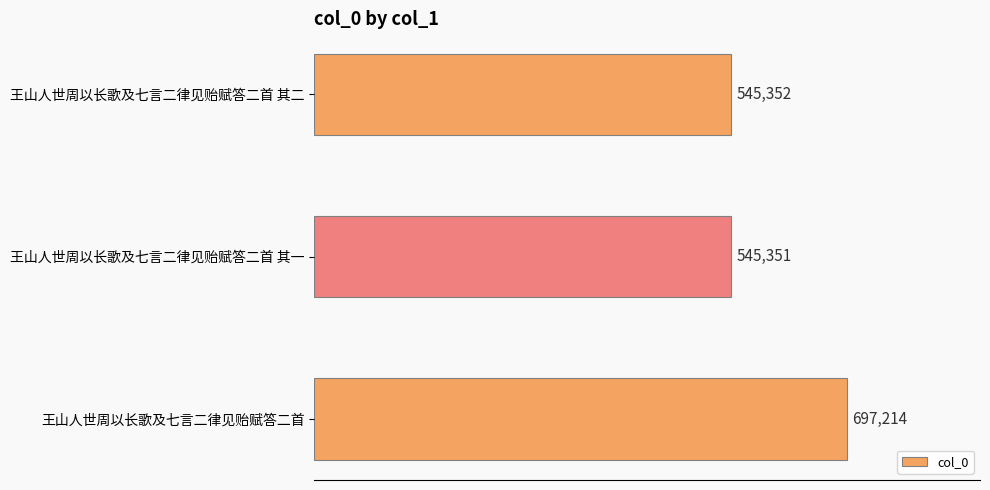

What is the sum of all values?

1787917